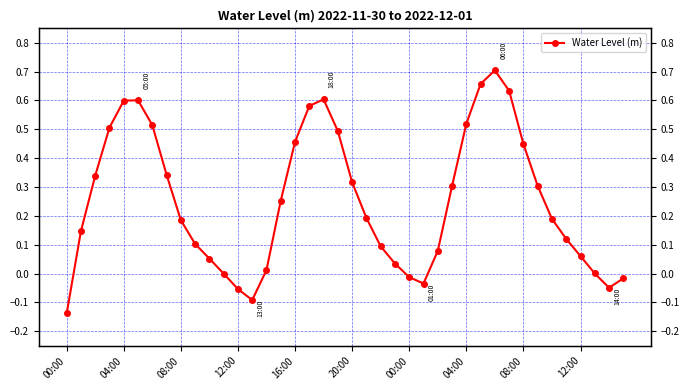

Count the number of data series in this chart.

1